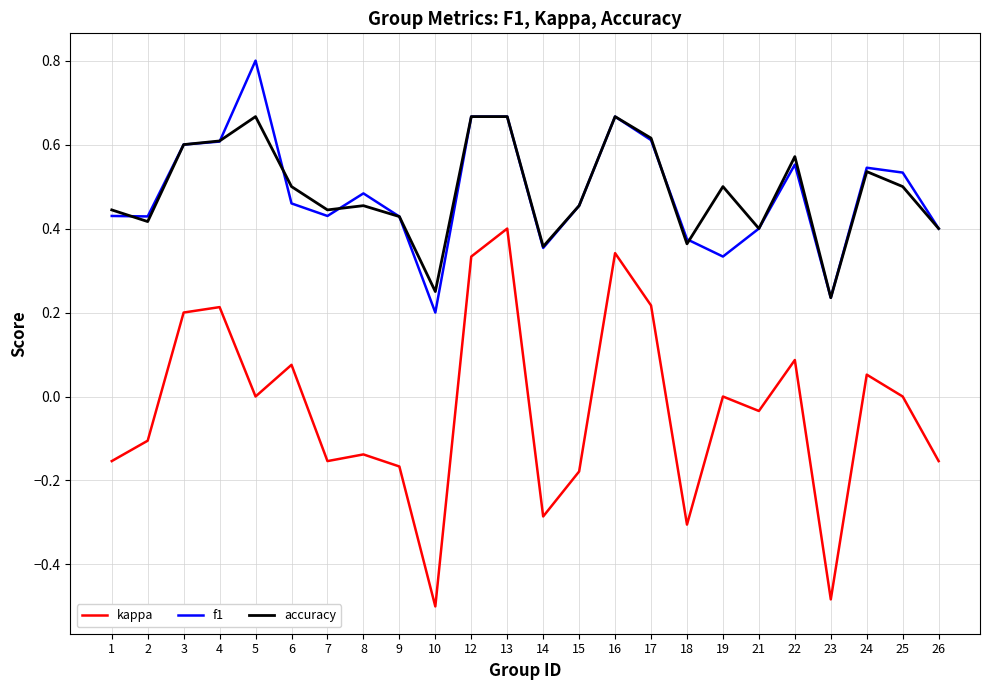

Where is accuracy nearest to the value 0?

23